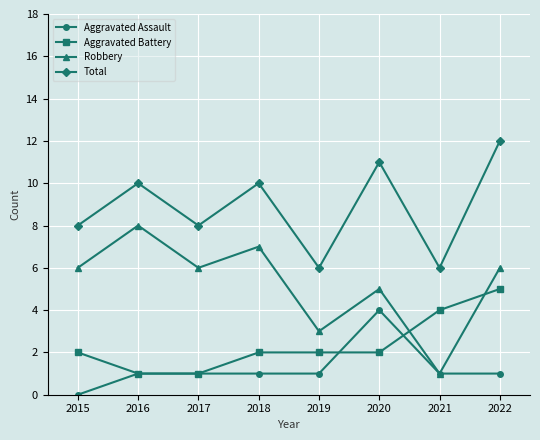

The Aggravated Assault series shows 1 at 2022. True or false?

True